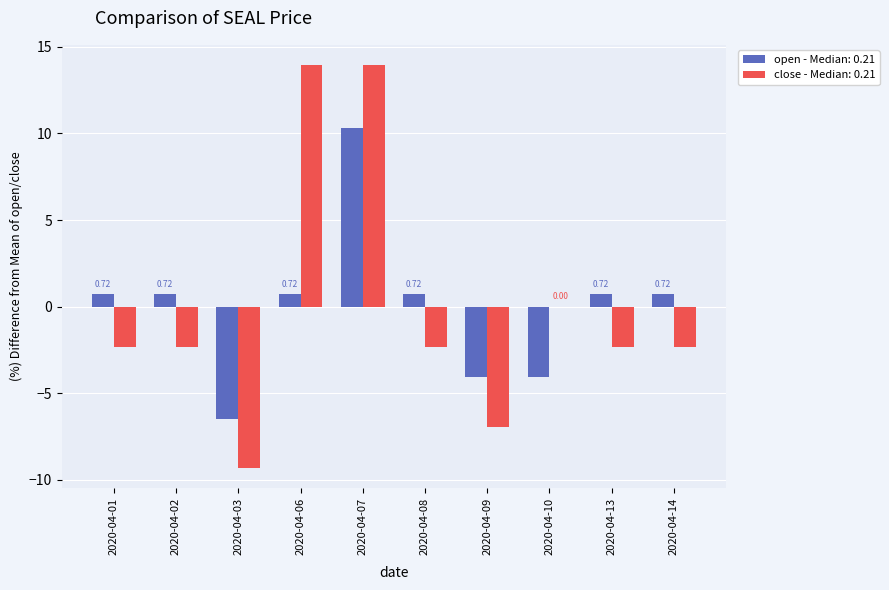

What is the sum of the open - Median: 0.21 values at 2020-04-01 and 2020-04-13?

1.4